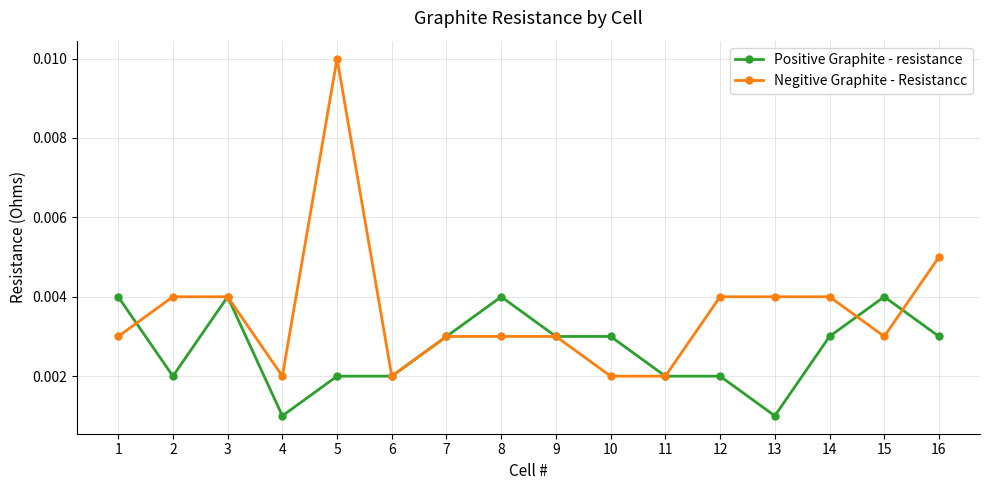

At which category is the sum across all series the highest?

5